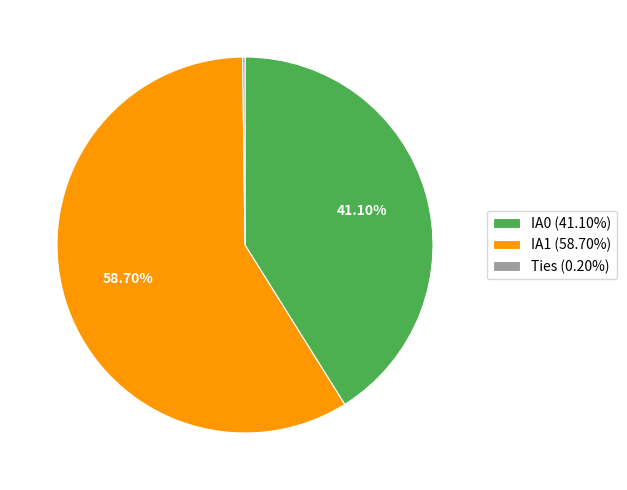

Do IA0 (41.10%) and IA1 (58.70%) together represent more than half of the pie?

Yes